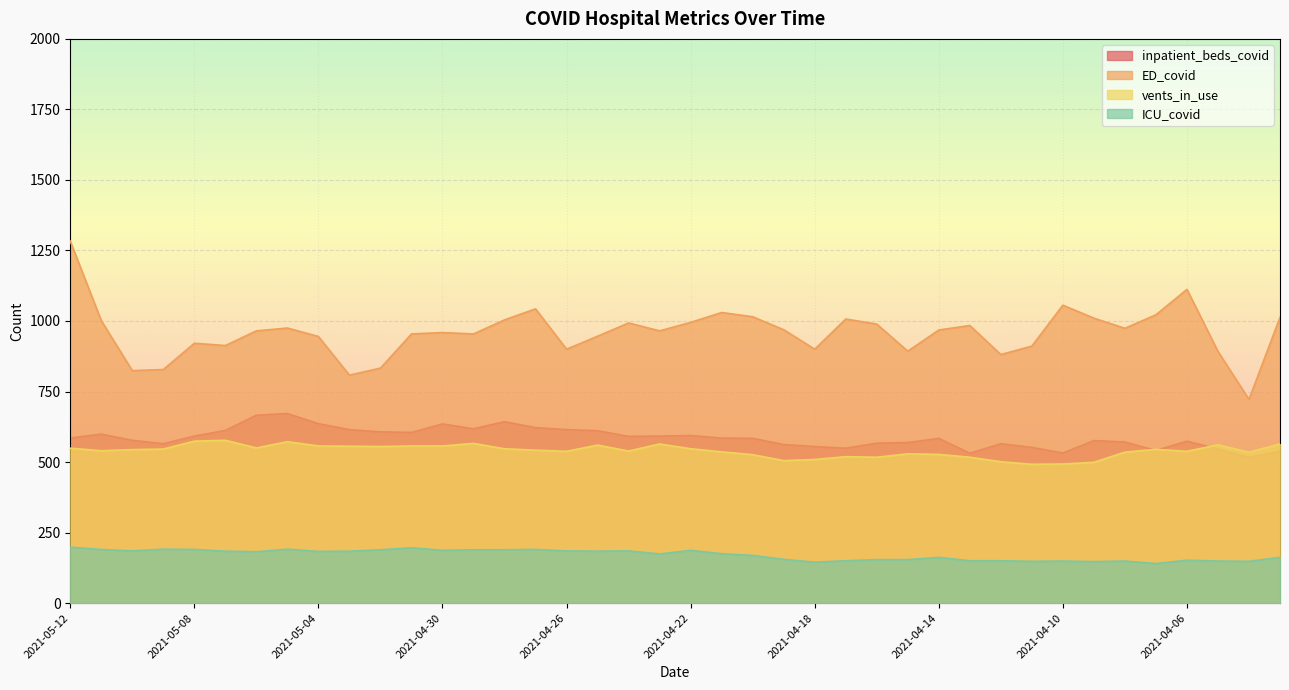

The value of inpatient_beds_covid at 2021-04-15 is 569. True or false?

True